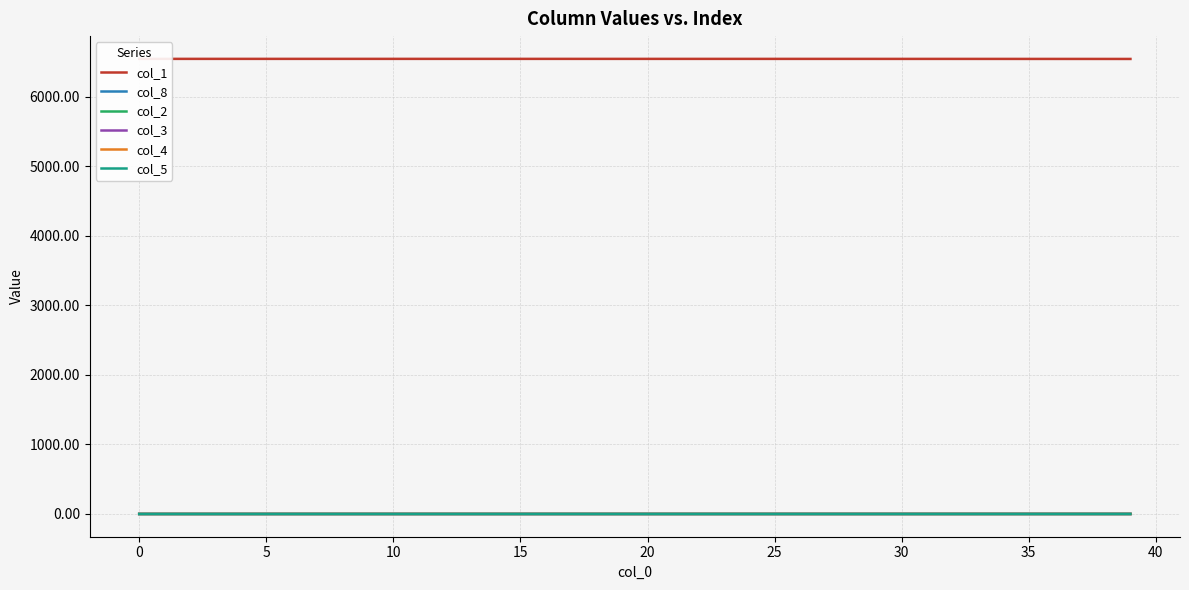

How many series are shown in this chart?

6